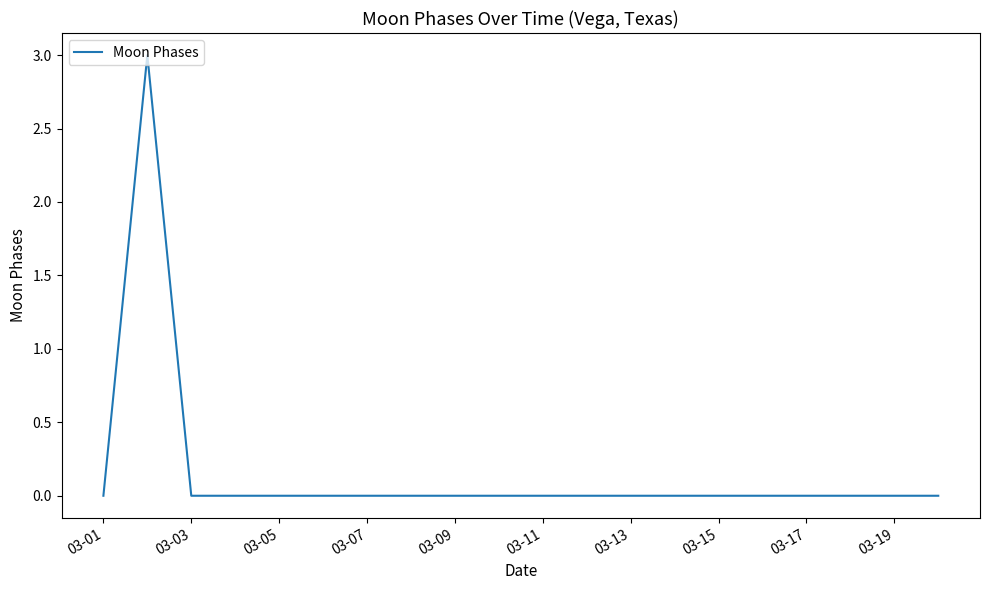

What is the maximum value shown in the chart?

3